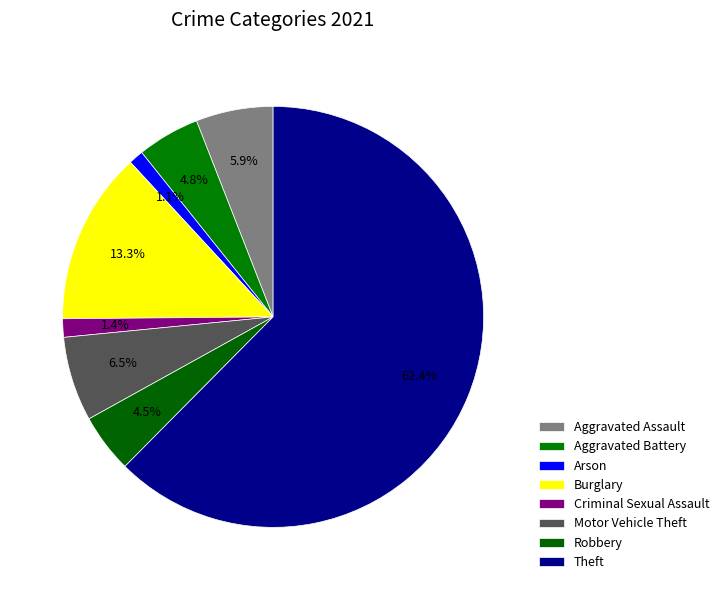

To the nearest percent, what is the average slice percentage?

12%